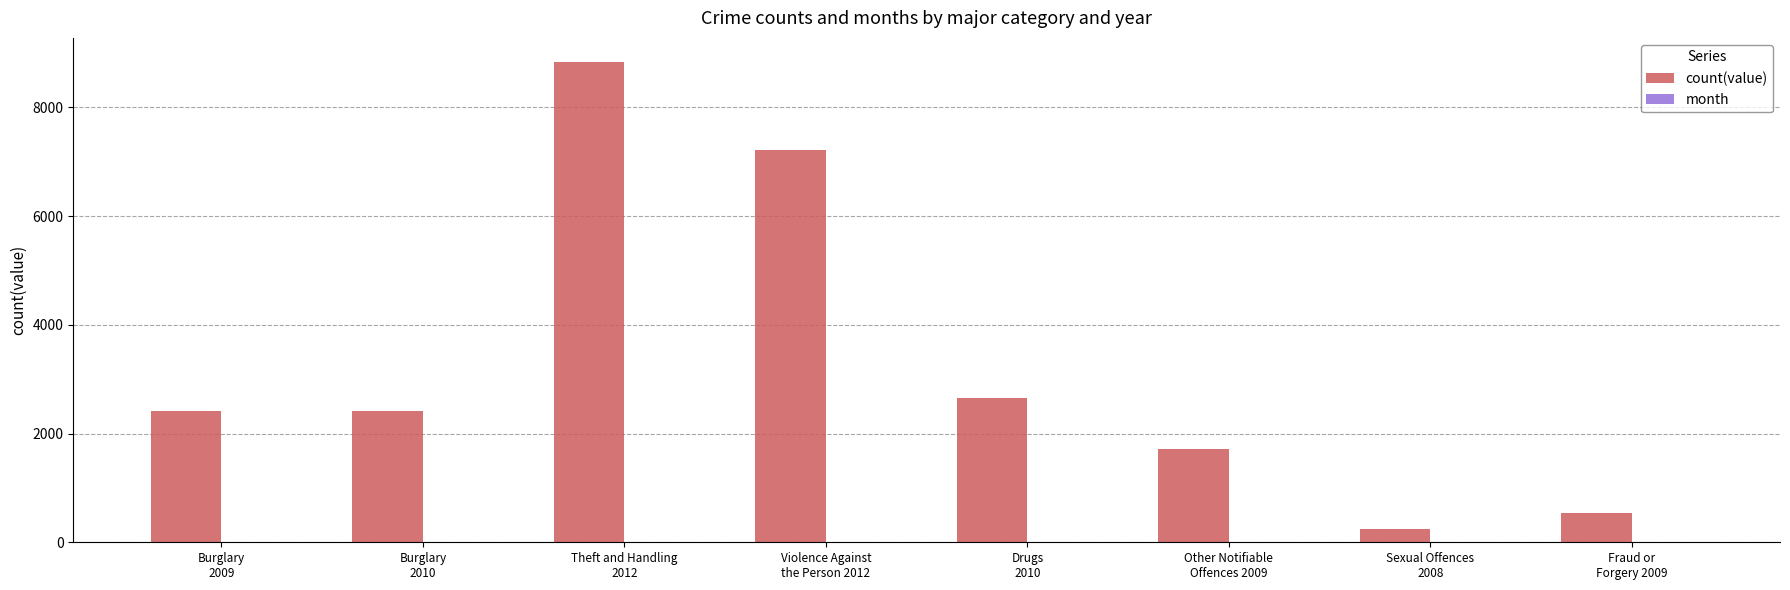

What is the maximum value for count(value)?

8836